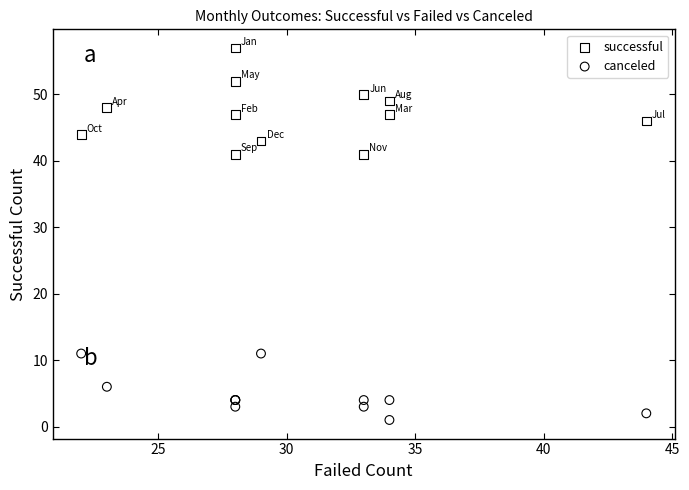

What is the X range (max minus min) for the scatter plot?

22